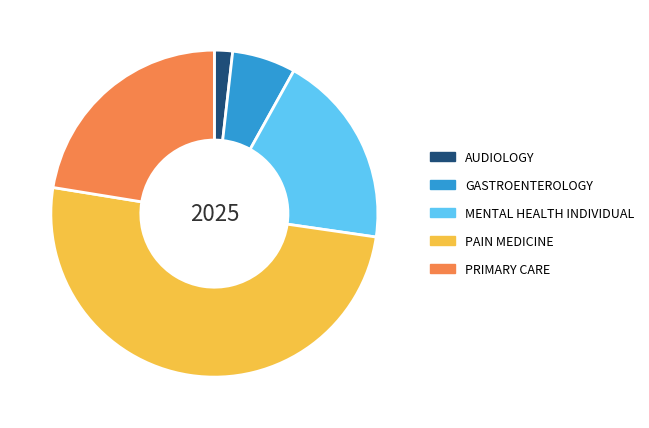

Between GASTROENTEROLOGY and PAIN MEDICINE, which is larger?

PAIN MEDICINE